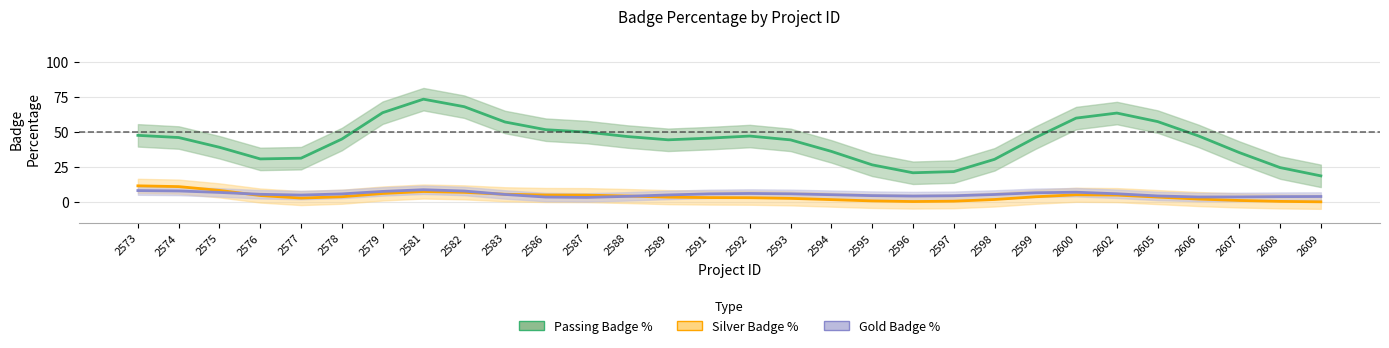

What is the difference between the maximum and minimum values in the Gold Badge % (line) series?

5.5